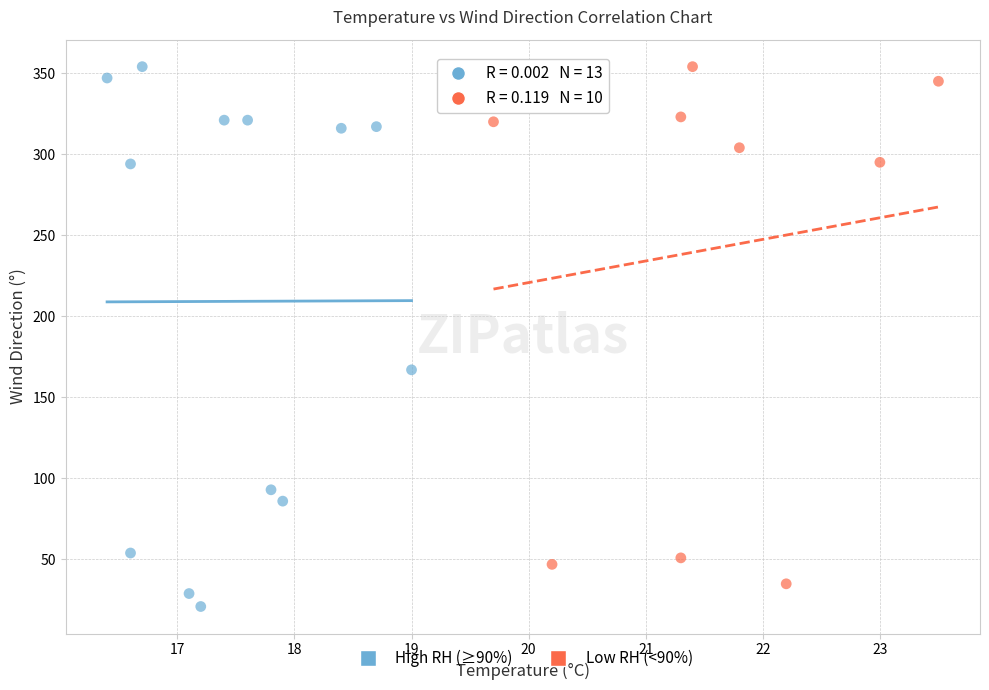

What are all the series names shown in the legend?

High RH (≥90%), Low RH (<90%)